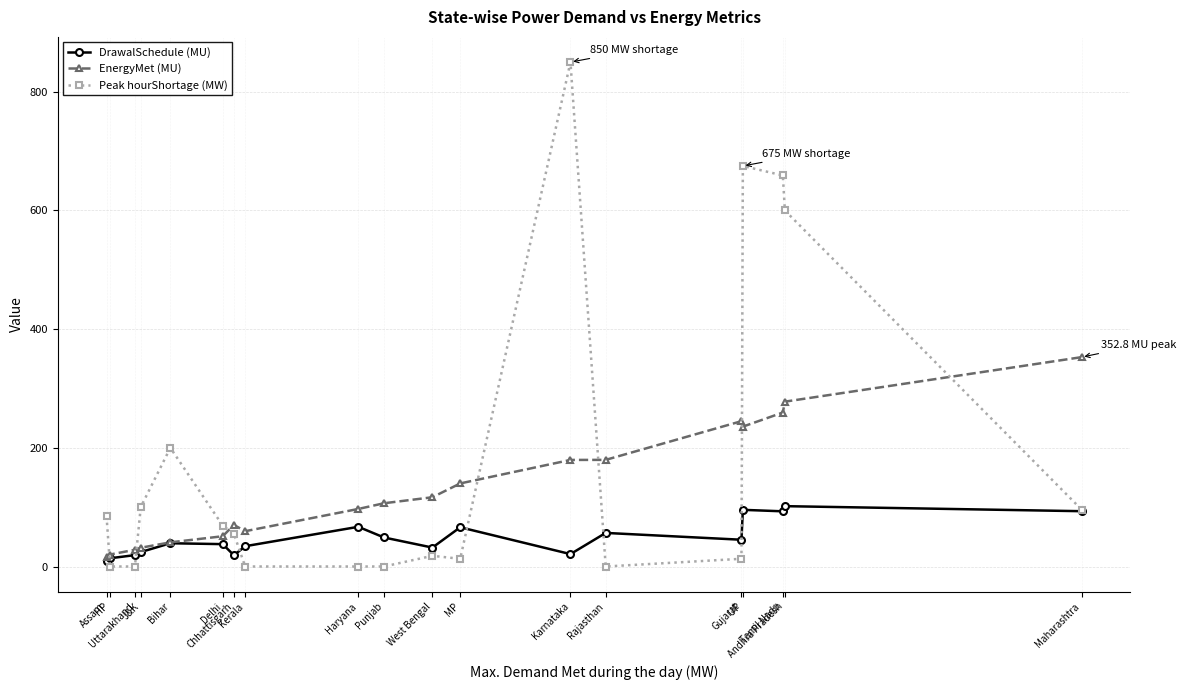

Is it true that EnergyMet (MU) equals 460.0 at Andhra Pradesh?

False